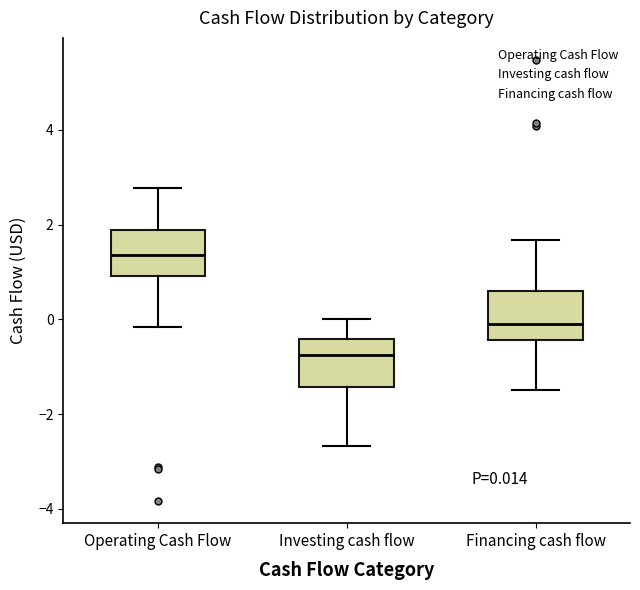

Which box's median line is the highest?

Operating Cash Flow